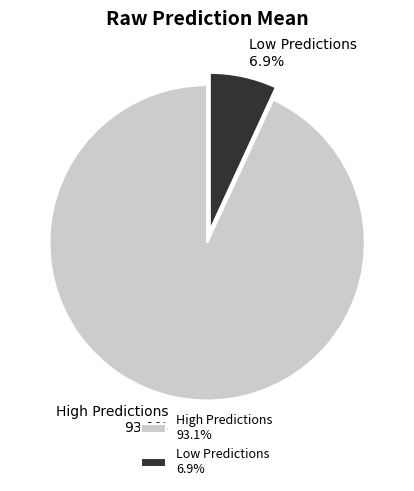

Does any single category account for the majority?

Yes